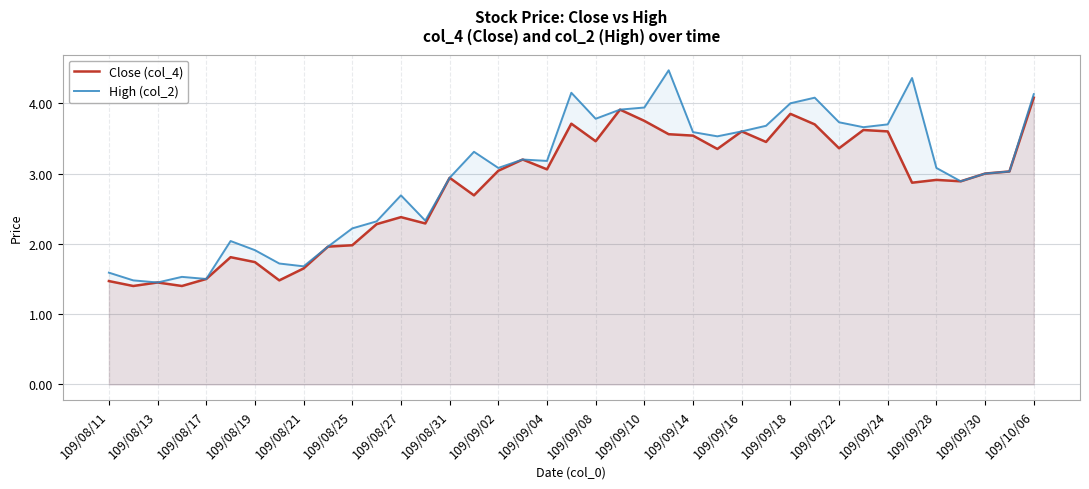

How many data points in High (col_2) are above 3?

22